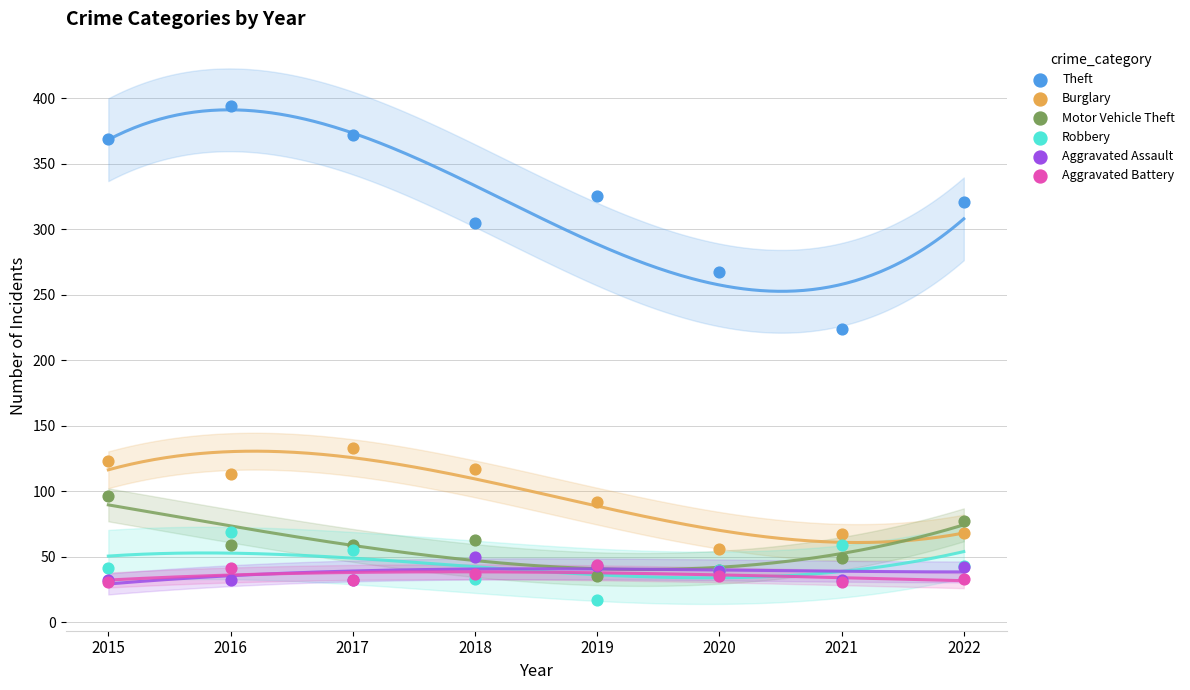

What are all the series names shown in the legend?

Theft, Burglary, Motor Vehicle Theft, Robbery, Aggravated Assault, Aggravated Battery